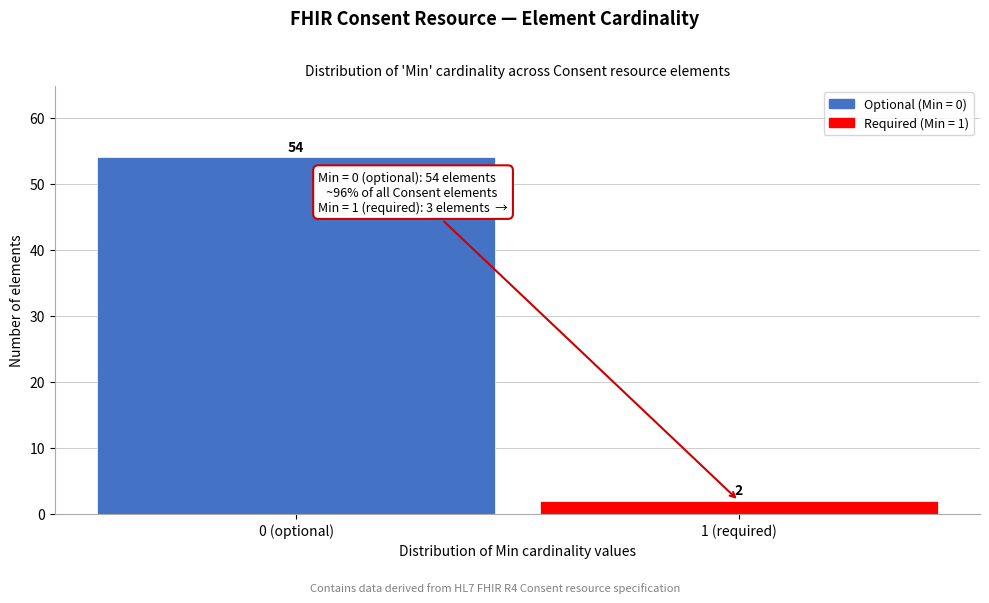

Reading left to right, transcribe all the data shown in this chart.

54	2